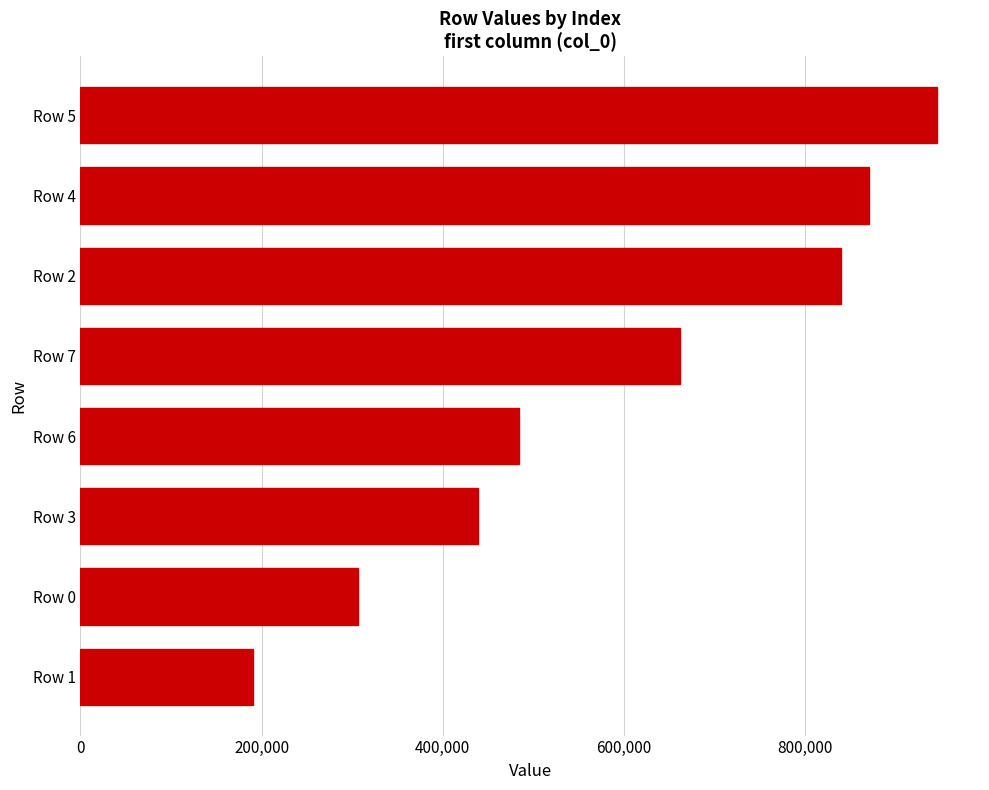

What is the difference between the second highest and second lowest values?

563105